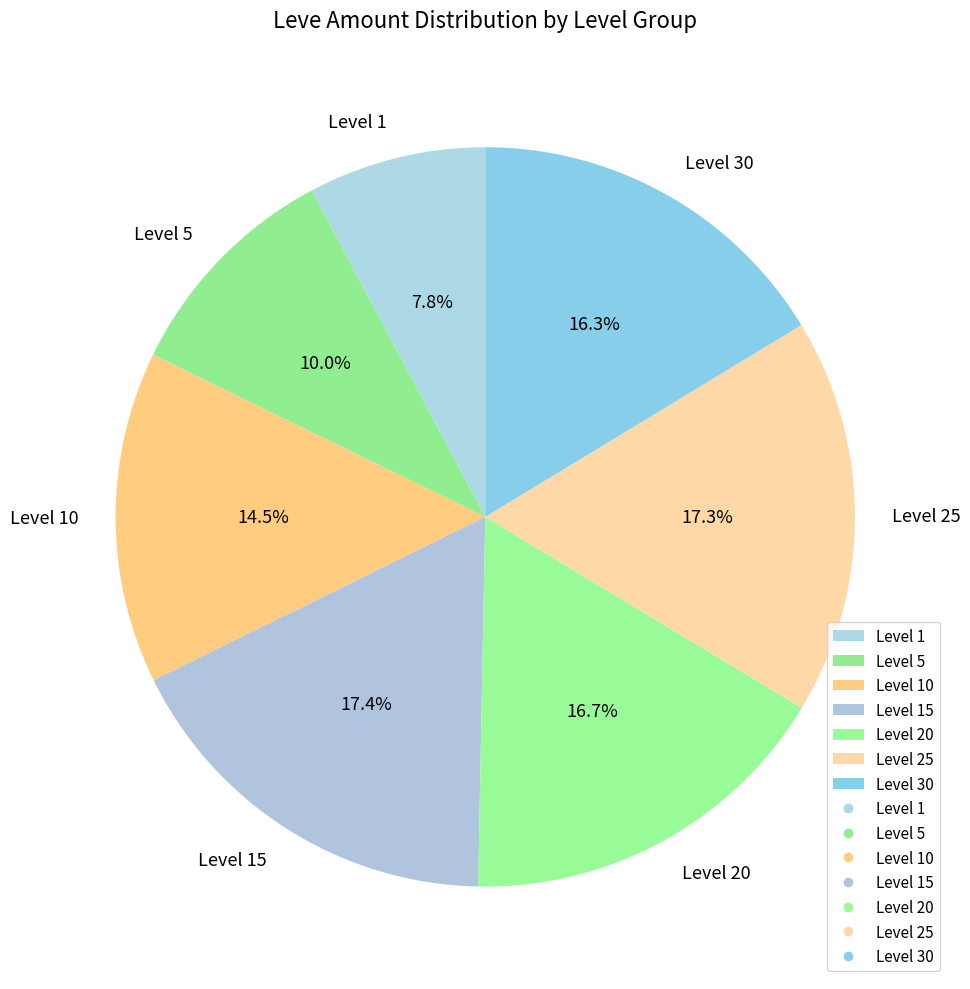

Is there any slice that represents more than half of the pie?

No